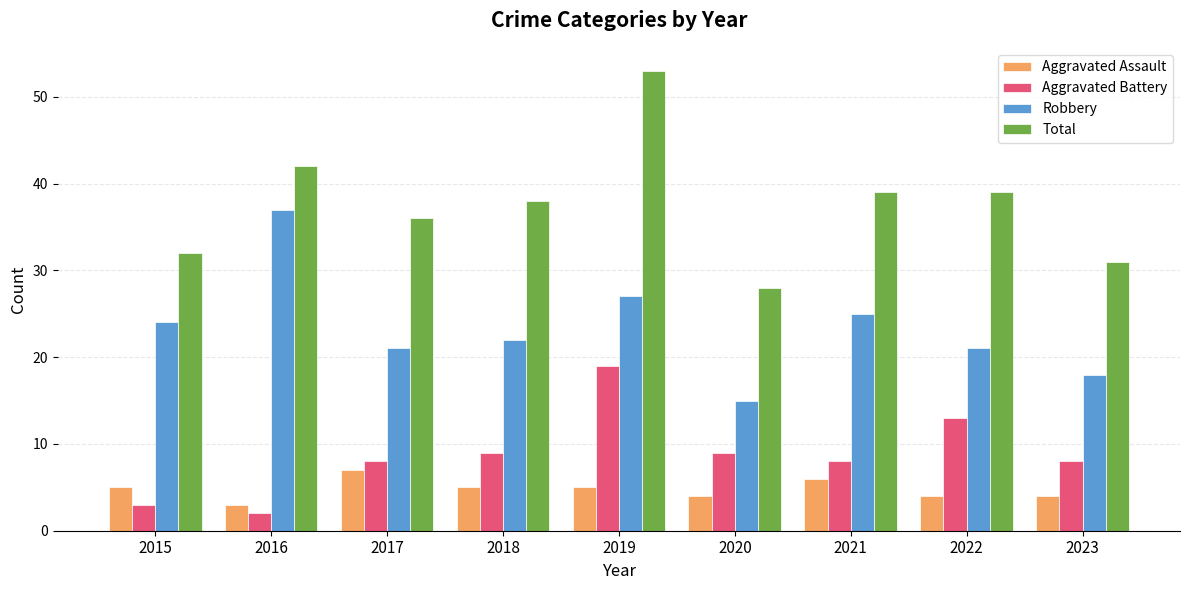

At 2018, list the series in order from smallest to largest.

Aggravated Assault, Aggravated Battery, Robbery, Total